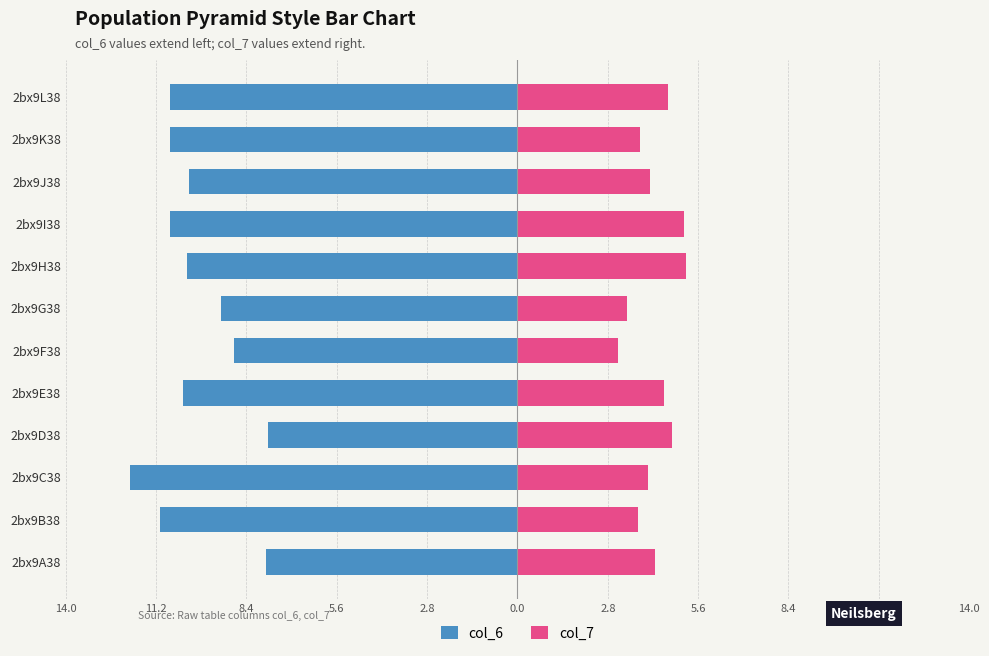

How many values in the col_6 series are below -10?

8